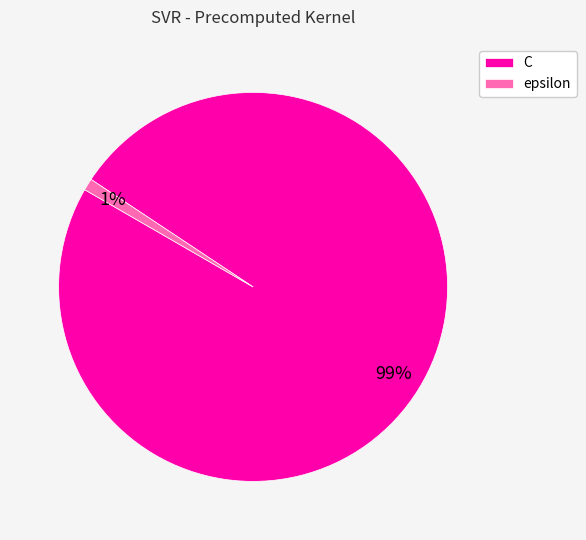

To the nearest percent, what is the average slice percentage?

50%